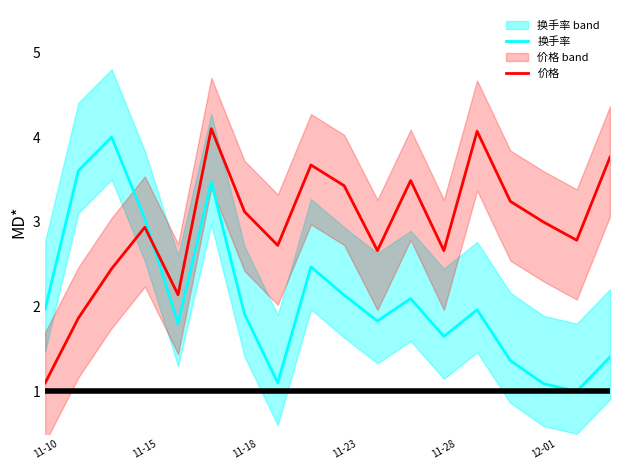

What are all the series names shown in the legend?

换手率, 价格